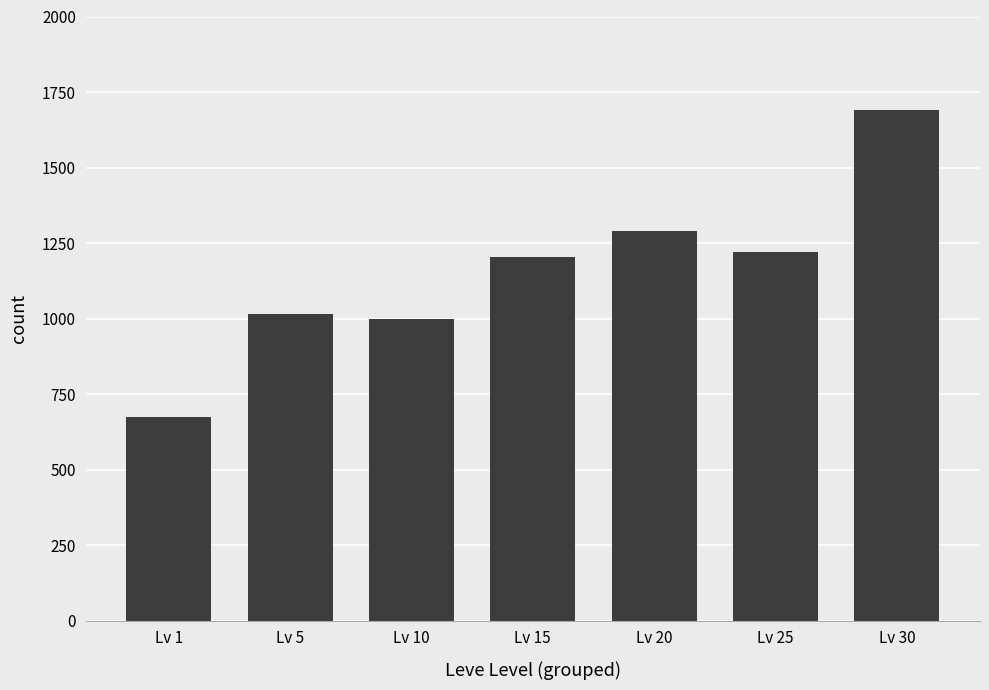

Are the bars horizontal?

No